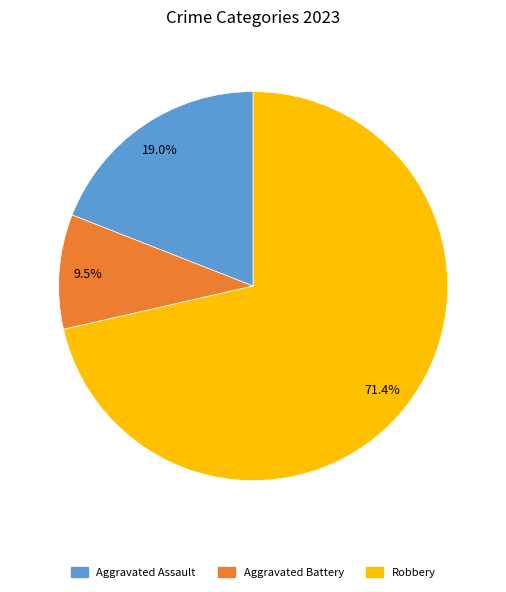

Is there a majority slice in this chart?

Yes